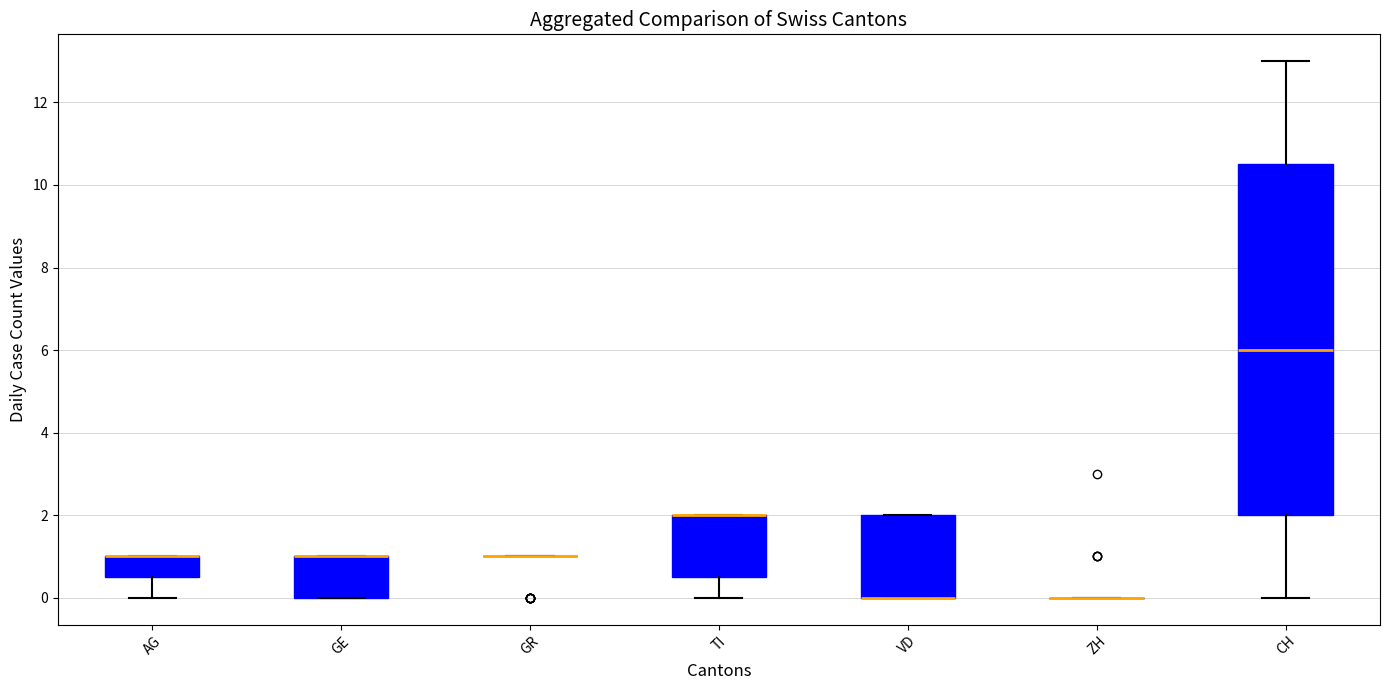

Comparing the boxes themselves (not the whiskers), which one is the tallest?

CH